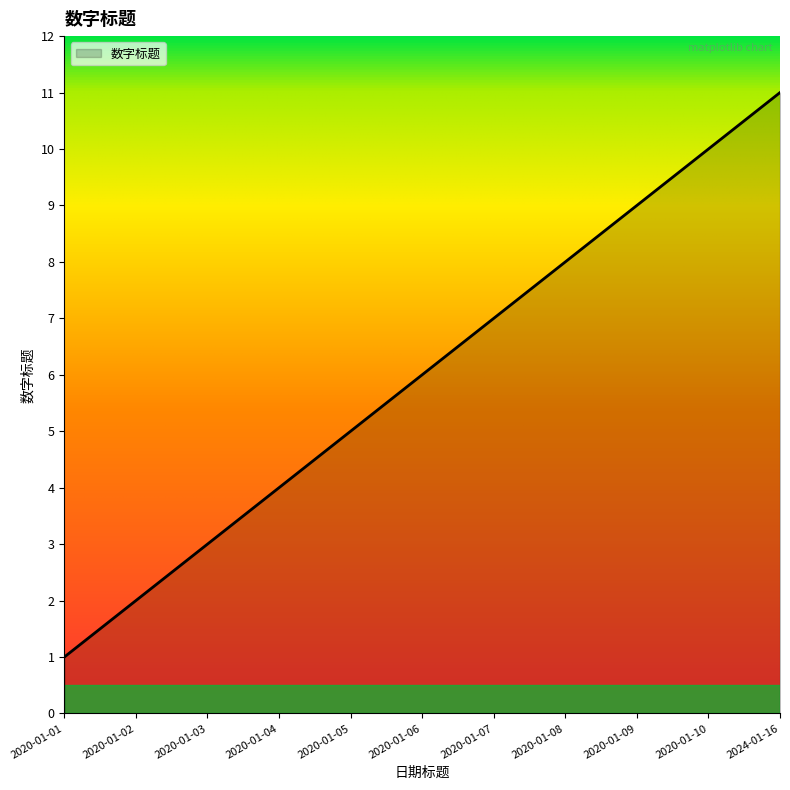

What is the ratio of the value at 2020-01-09 to the value at 2020-01-01?

9.0